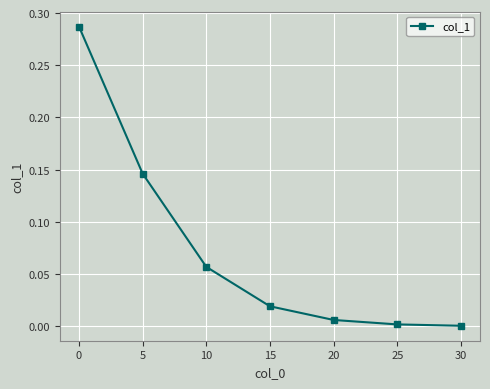

True or false: the data shows 0.0 at 10.

False